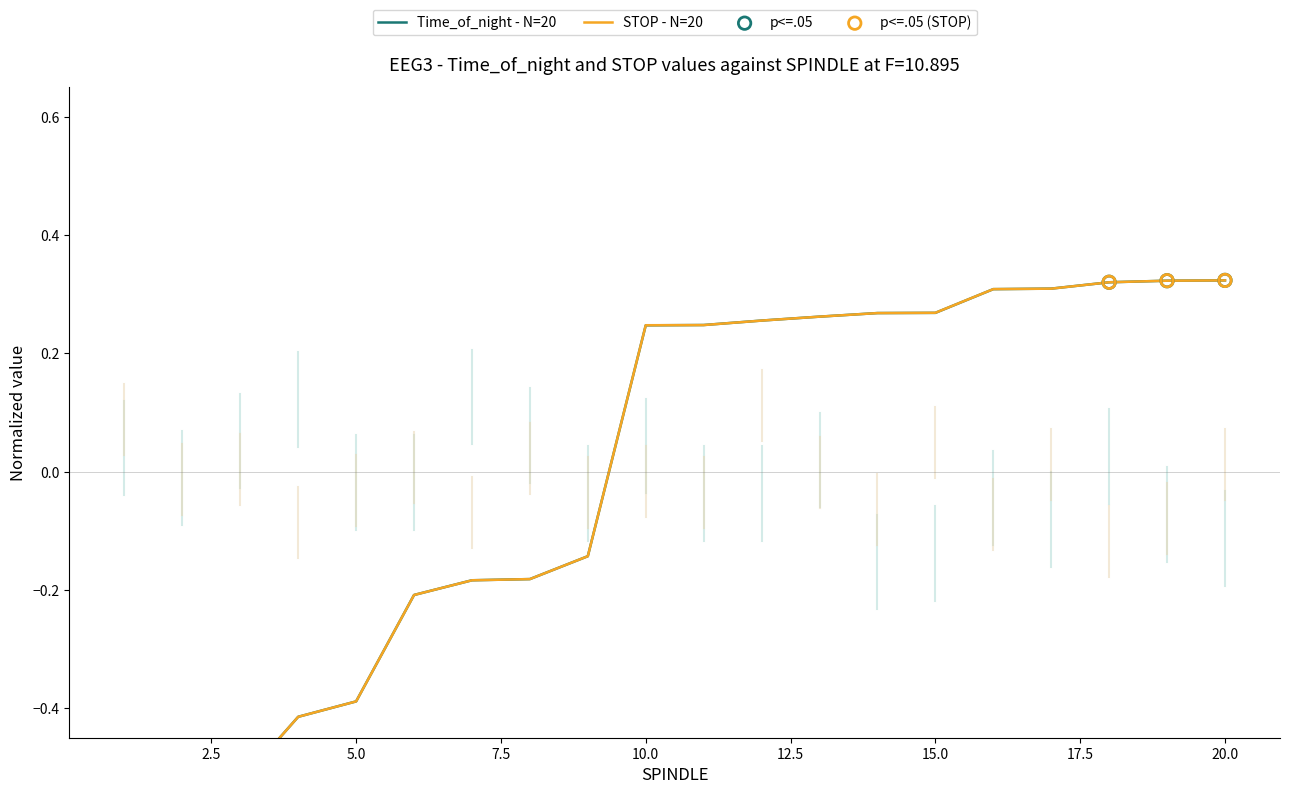

At how many categories does at least one series exceed 0?

11